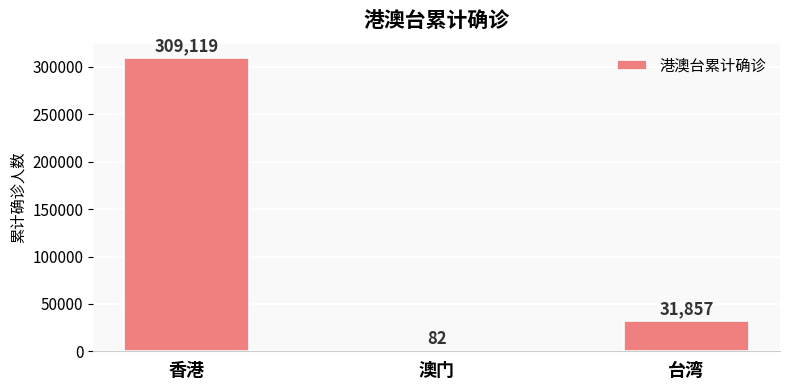

What is the maximum value shown in the chart?

309119